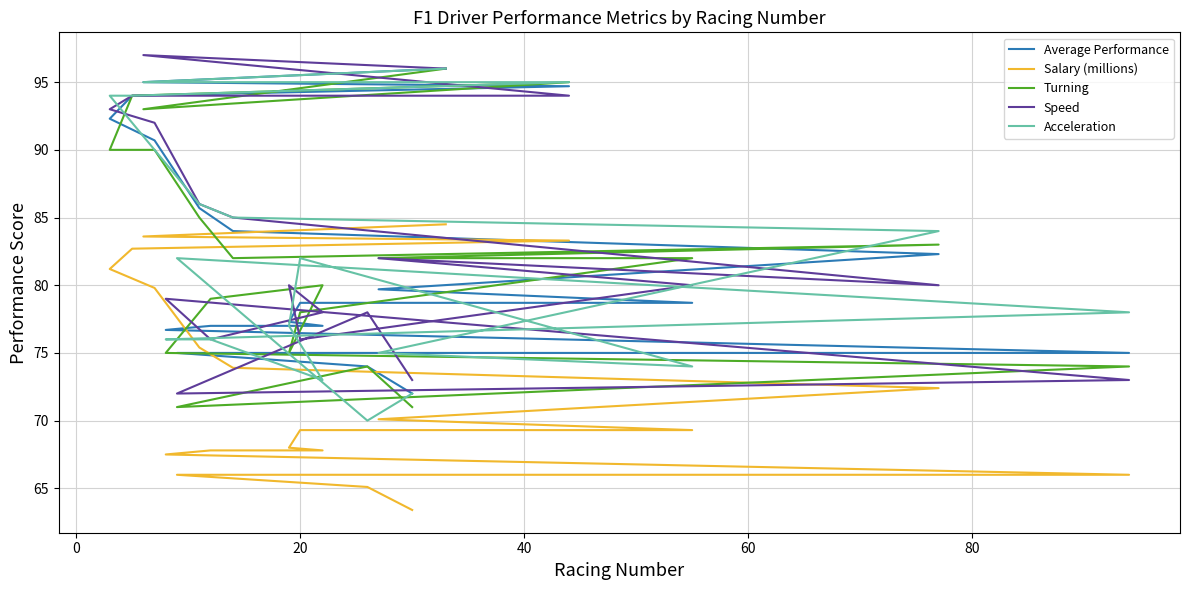

Which series has the widest spread of values?

Acceleration